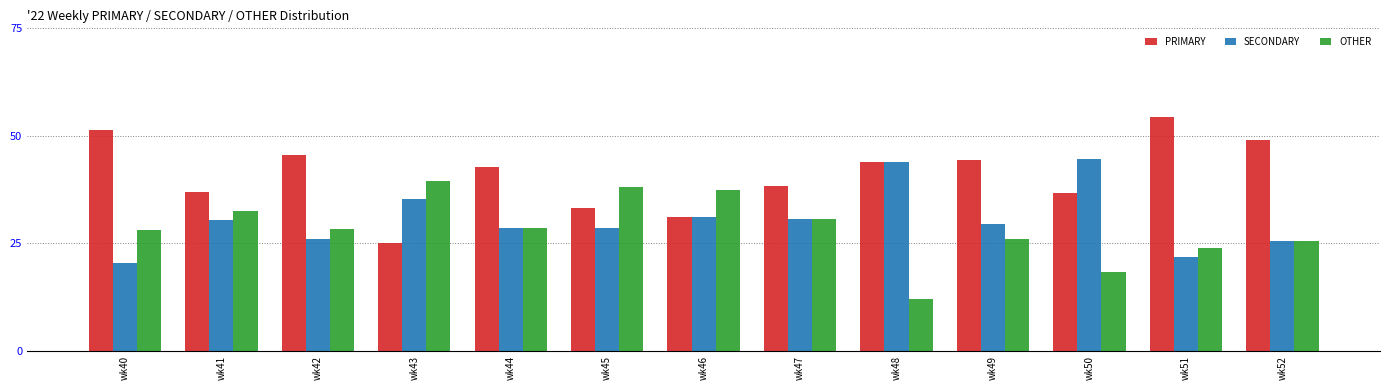

Is it true that SECONDARY equals 30.8 at wk47?

True